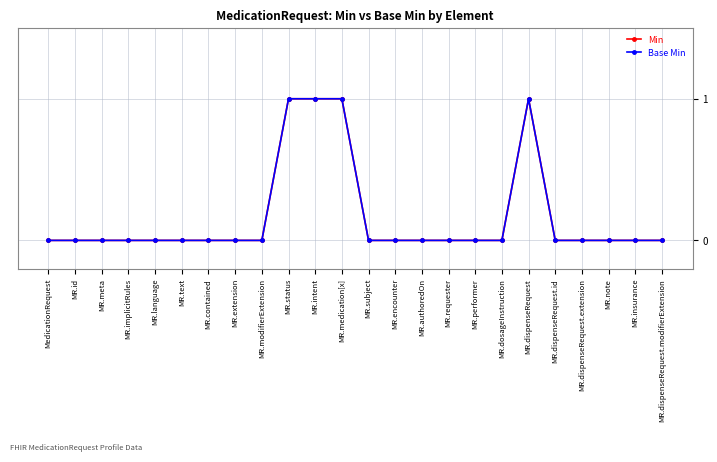

True or false: Base Min and Min intersect in this chart.

False